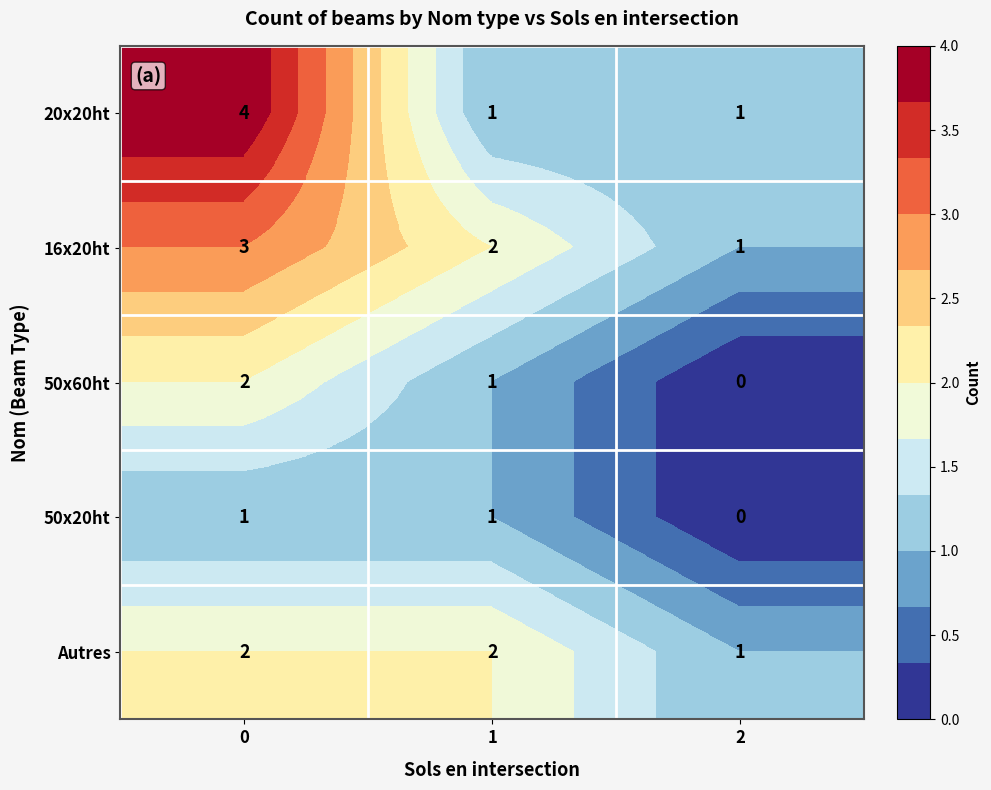

Is it true that 50x60ht equals 0 at 1?

False